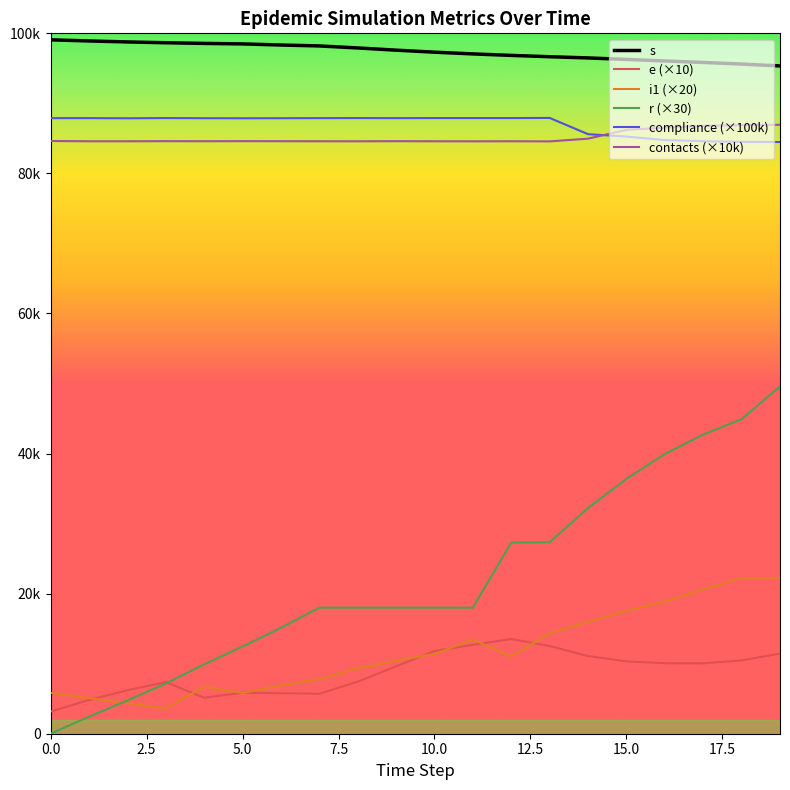

Does the chart display data point markers on the line(s)?

No